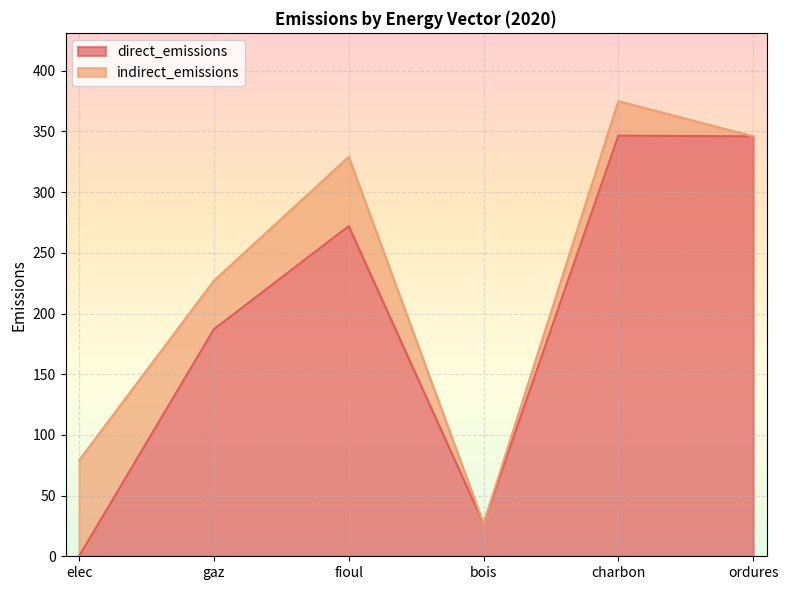

What is the ratio of the value at fioul to the value at ordures?

0.8